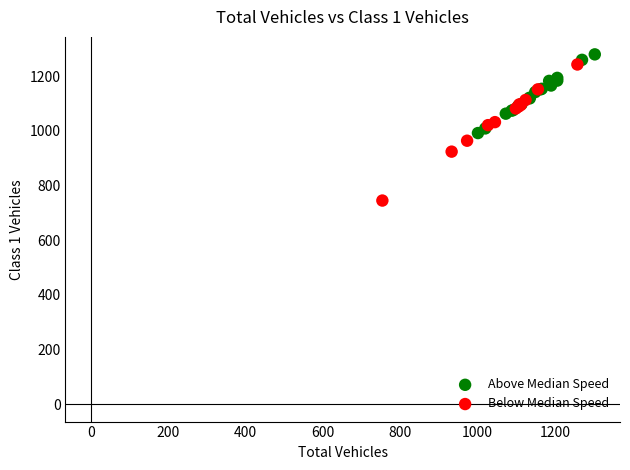

Which series reaches the minimum Y coordinate?

Below Median Speed